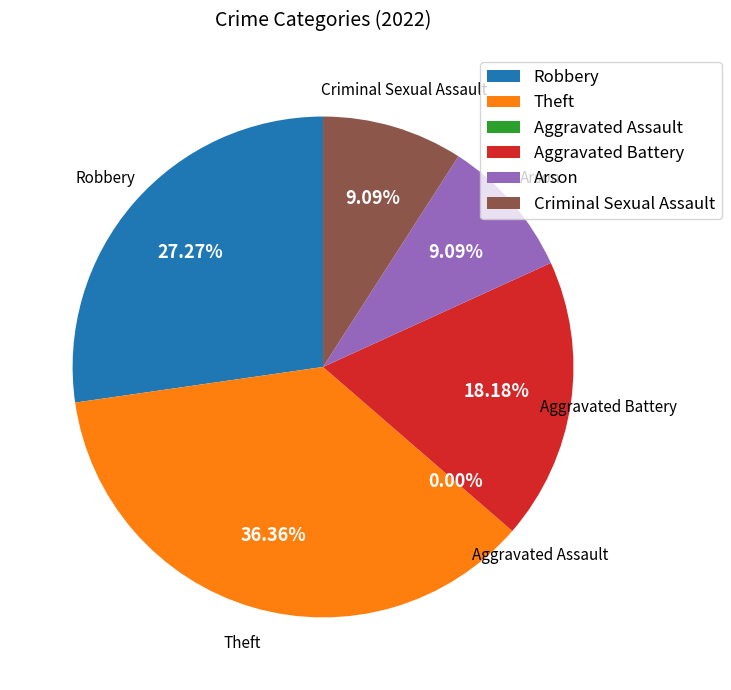

Does any single category account for the majority?

No